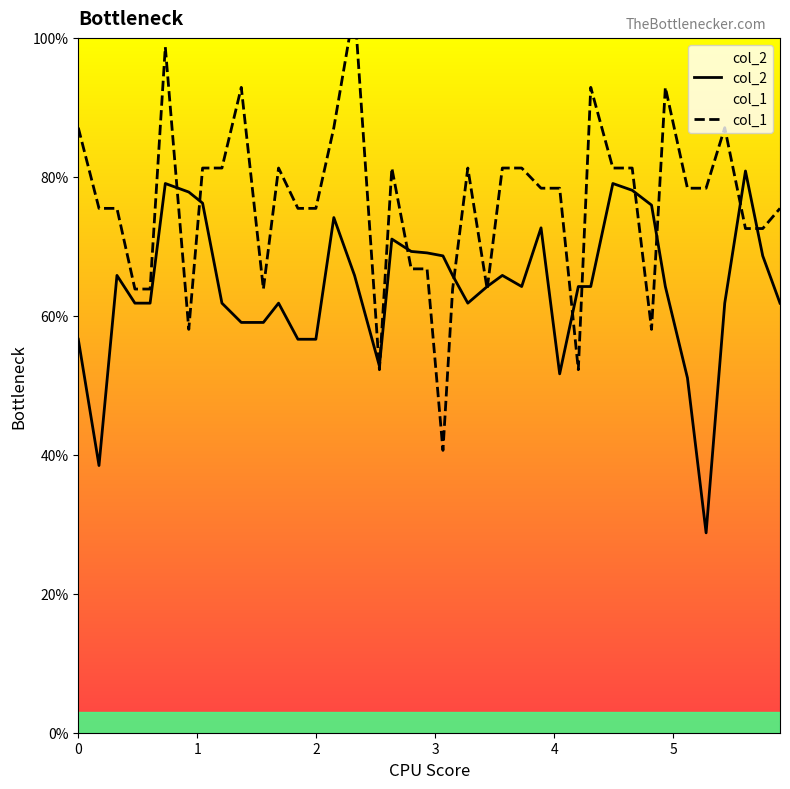

What is the maximum value for col_2?

80.8